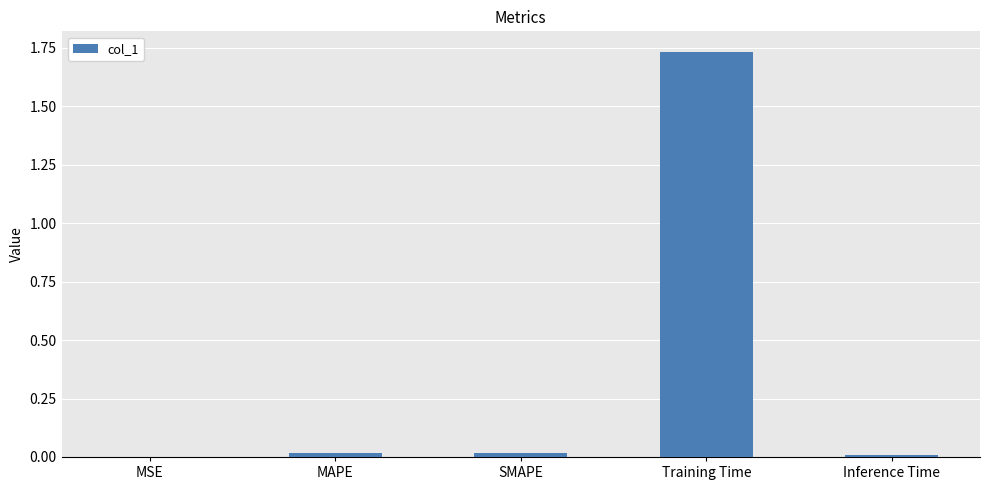

The chart shows a value of 3.1 at Training Time. True or false?

False